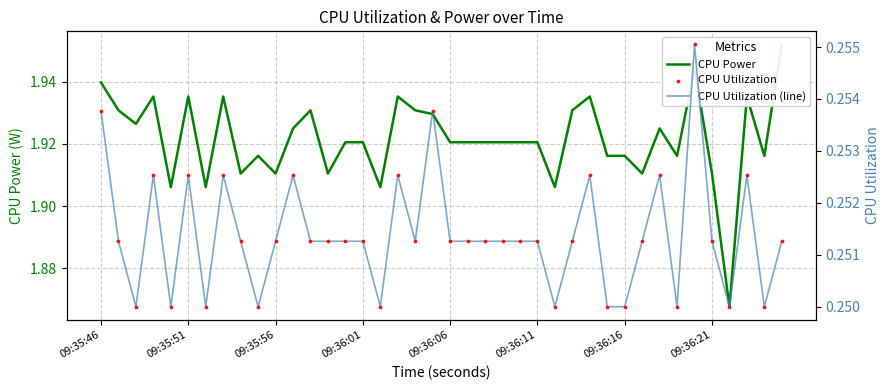

What are all the series names shown in the legend?

CPU Power, CPU Utilization (line), CPU Utilization